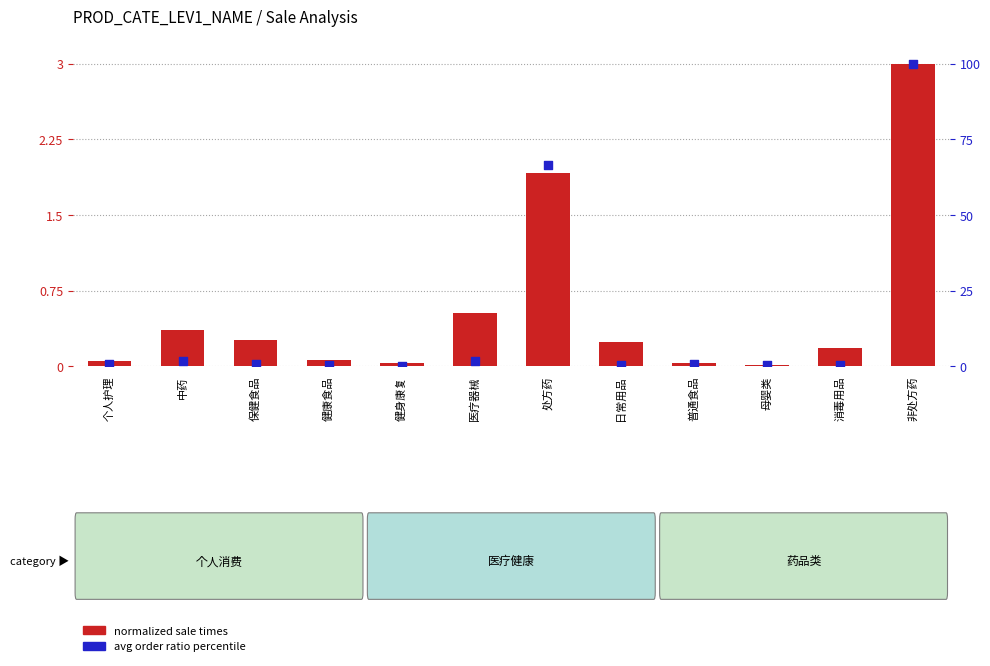

What are all the series names shown in the legend?

normalized sale times, avg order ratio percentile